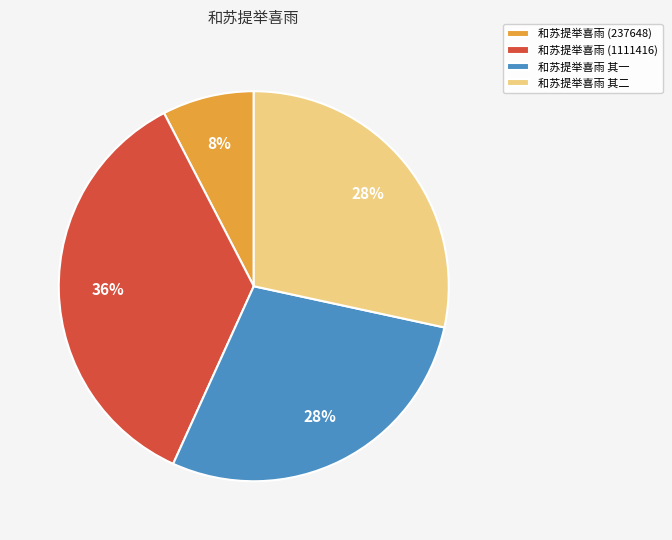

Which has a higher value, 和苏提举喜雨 (1111416) or 和苏提举喜雨 其二?

和苏提举喜雨 (1111416)